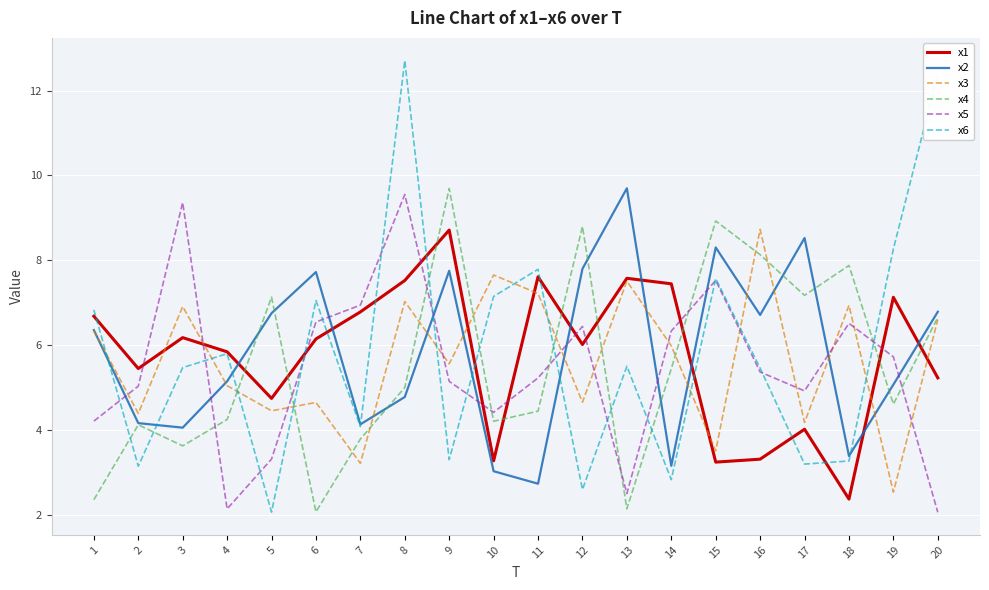

True or false: x5 and x2 cross at least once.

True